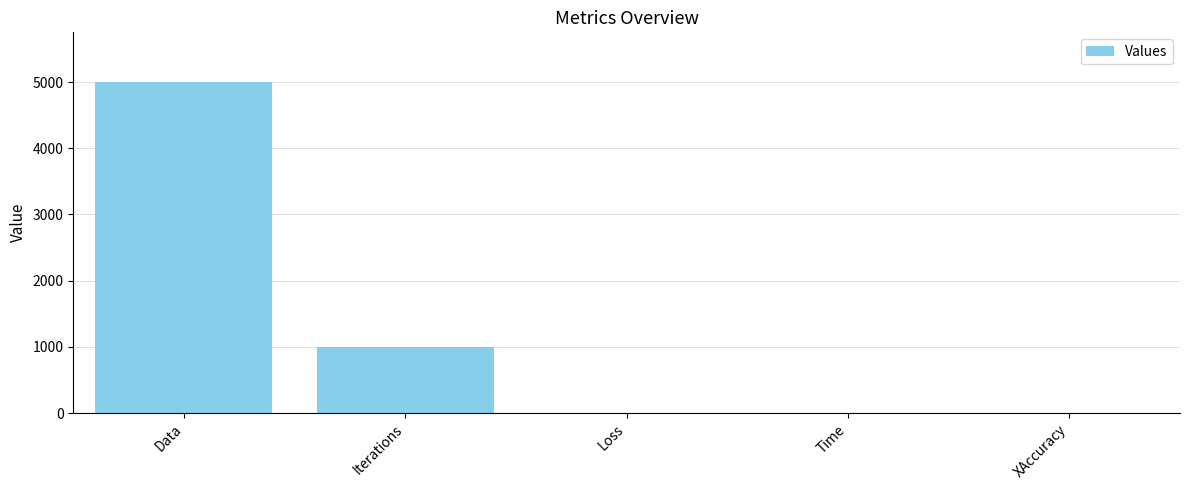

At which label is the value closest to 2500?

Iterations